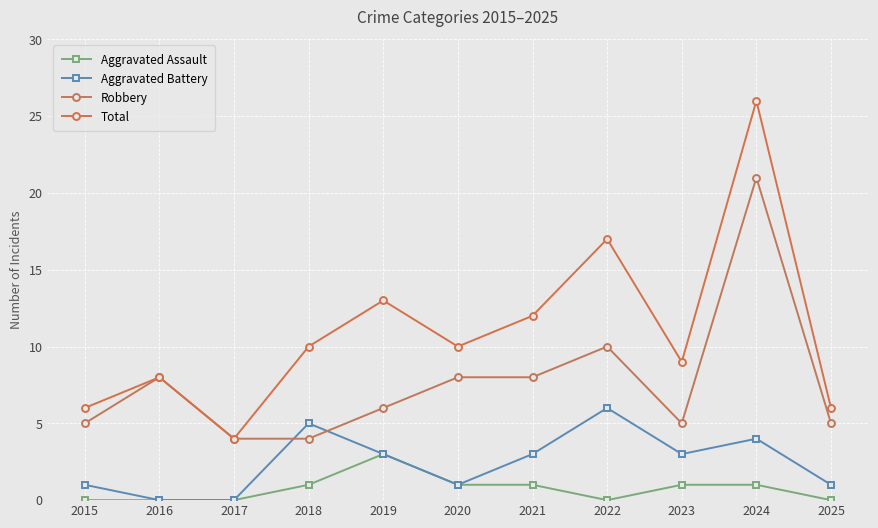

Is it true that Total equals 6 at 2015?

True